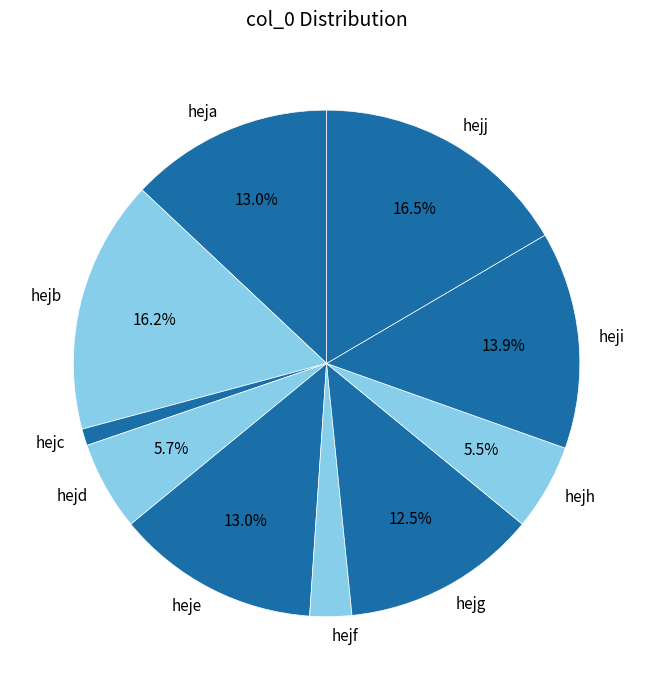

What portion of the pie excludes hejg?

87.5%